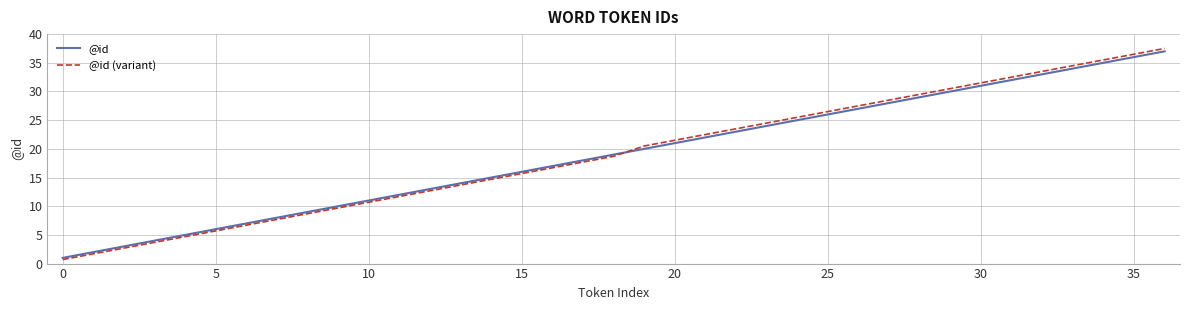

How many intersections are there between @id (variant) and @id?

1